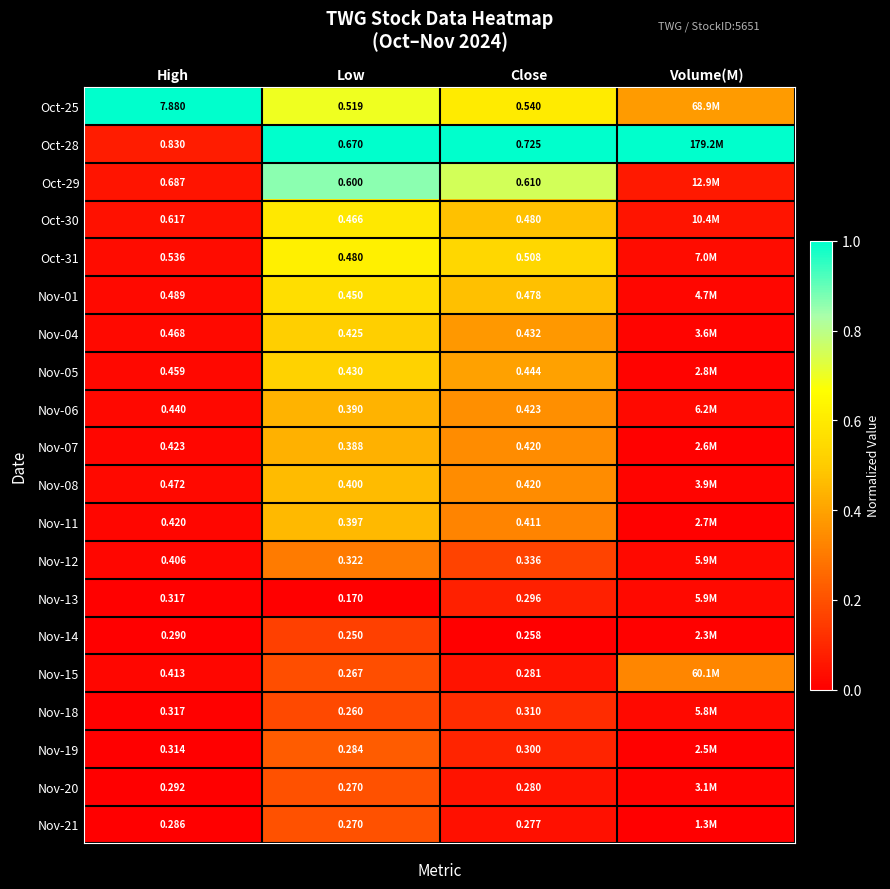

Is the value of Nov-18 at Low greater than the value of Nov-15 at Close?

No